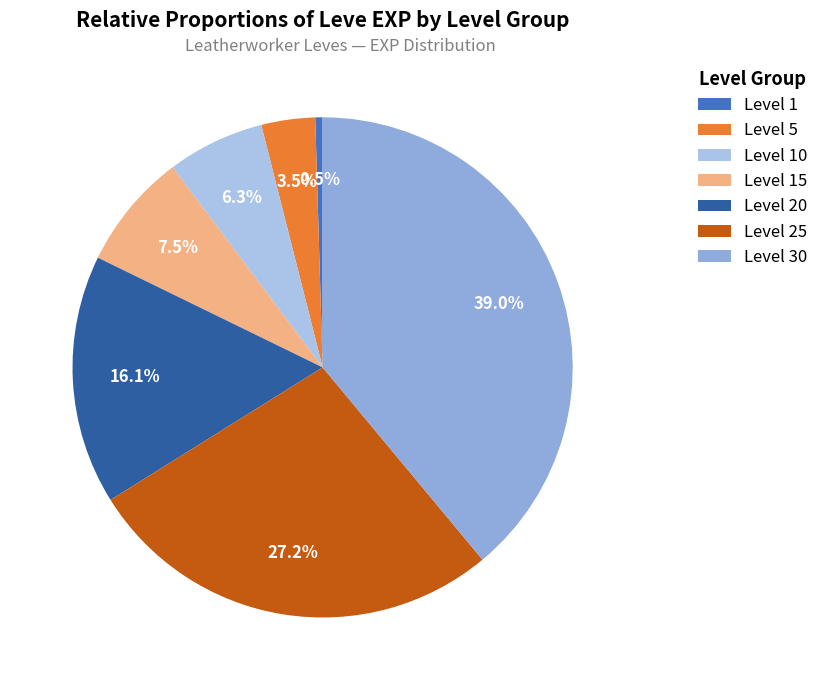

True or false: Level 15 accounts for 2% of the total.

False